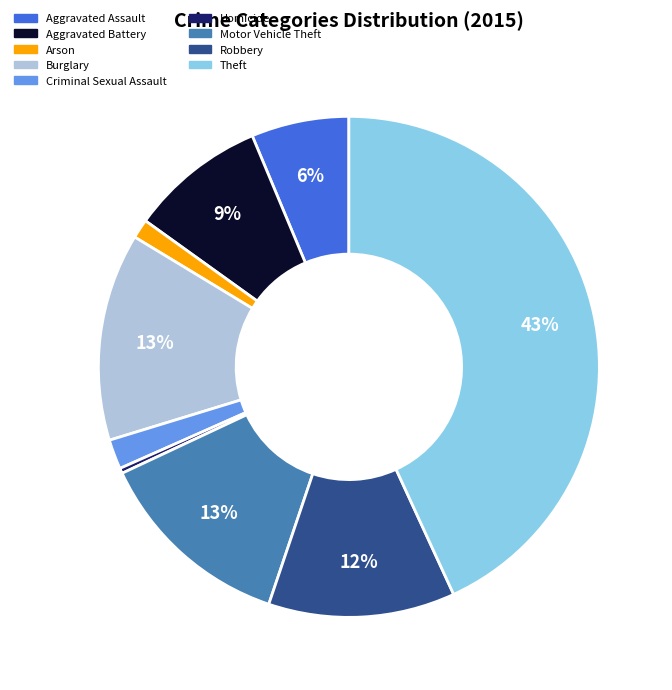

How many segments does this pie chart have?

9